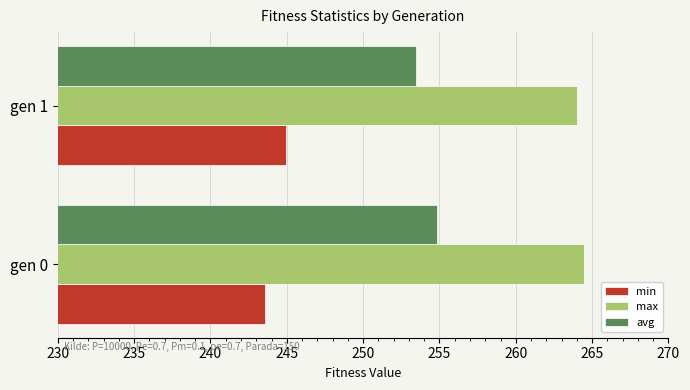

Which series has the largest total across all categories?

max